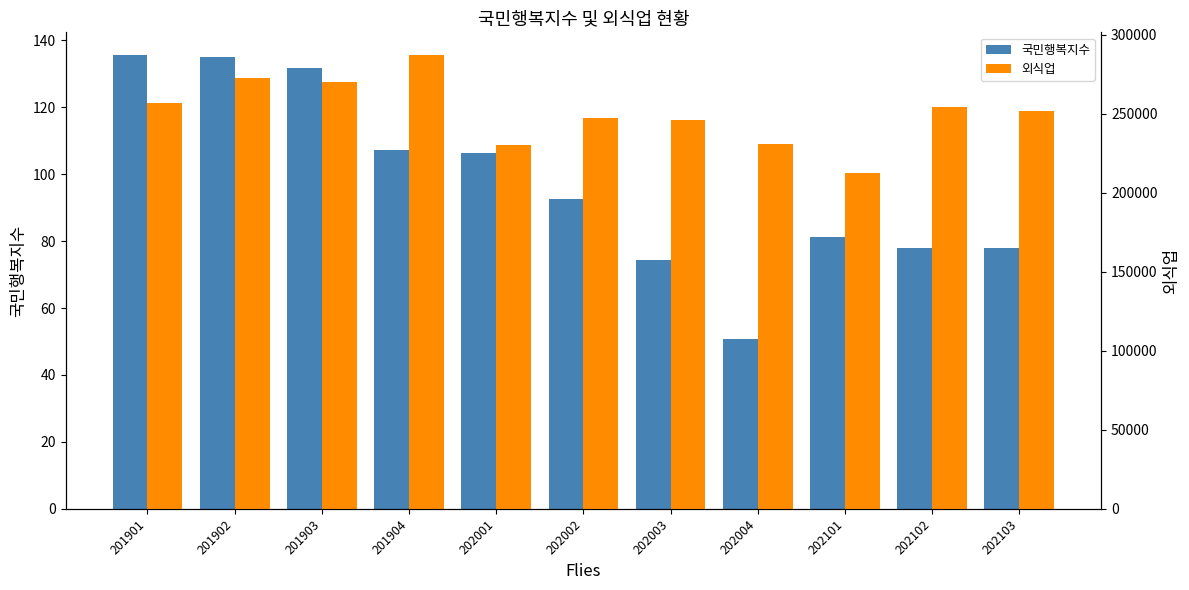

How many data points in 외식업 are less than 251932?

5